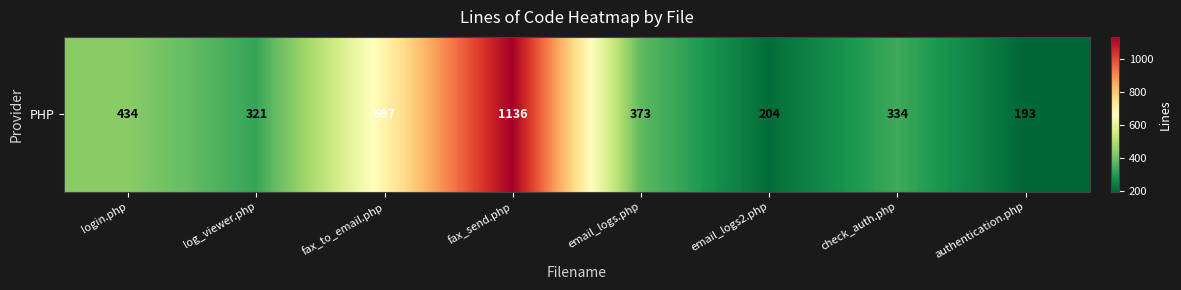

What is the change in value from fax_send.php to check_auth.php?

-802